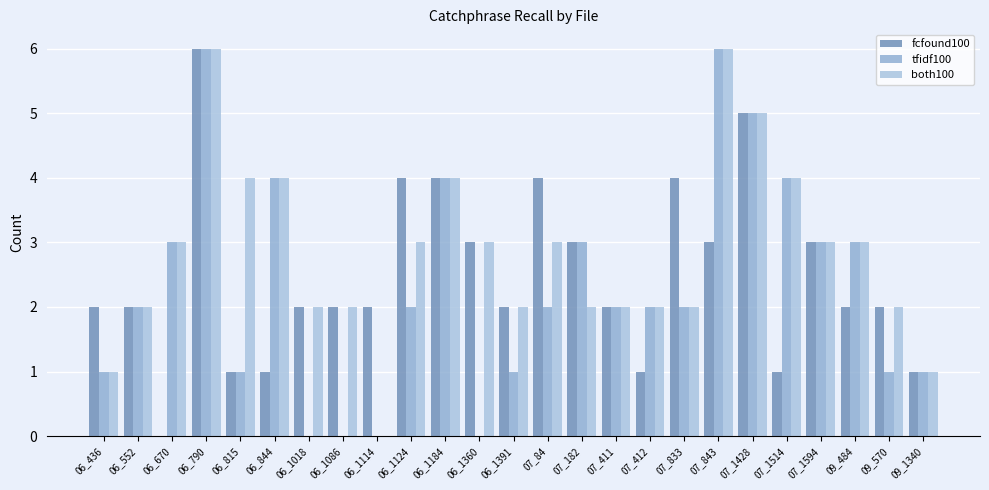

Which series changed the most between 06_436 and 06_1086?

tfidf100